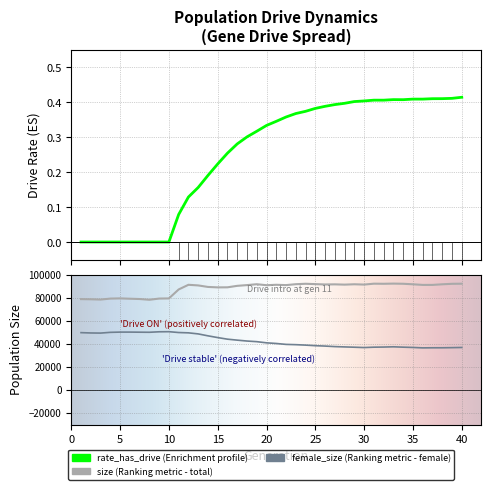

The chart shows a value of 0.2 at 35. True or false?

False